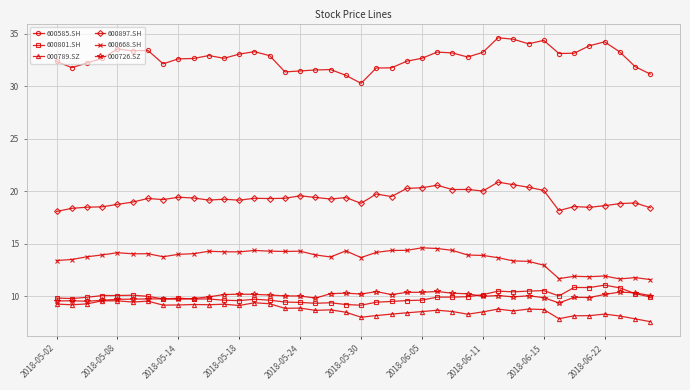

Which series has the largest range (max minus min)?

600585.SH